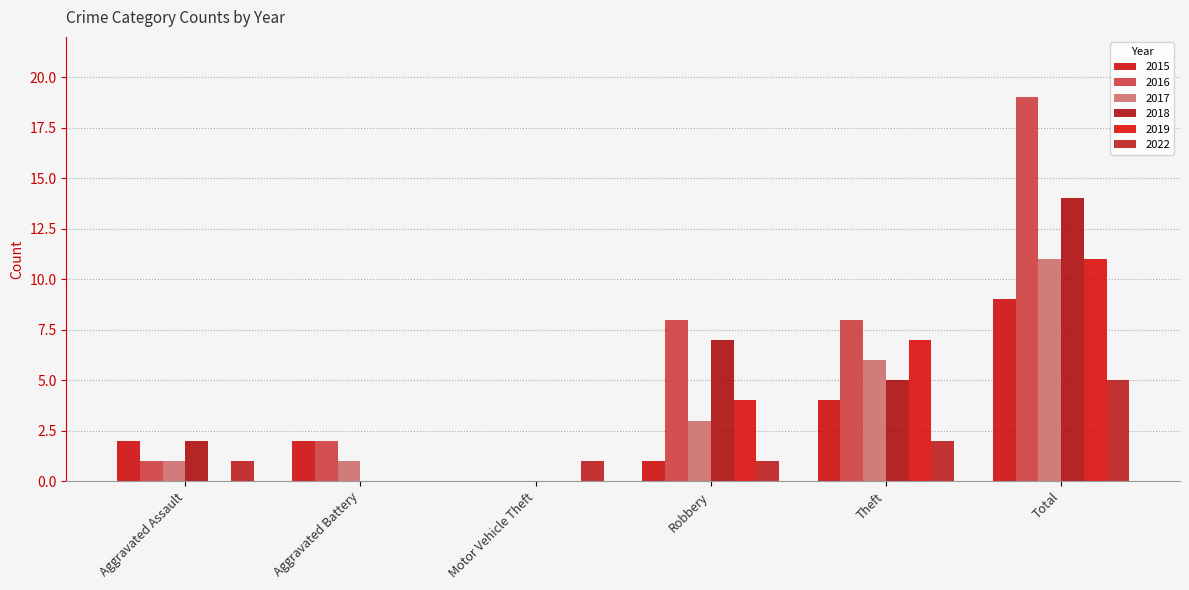

The 2019 series shows 0 at Motor Vehicle Theft. True or false?

True